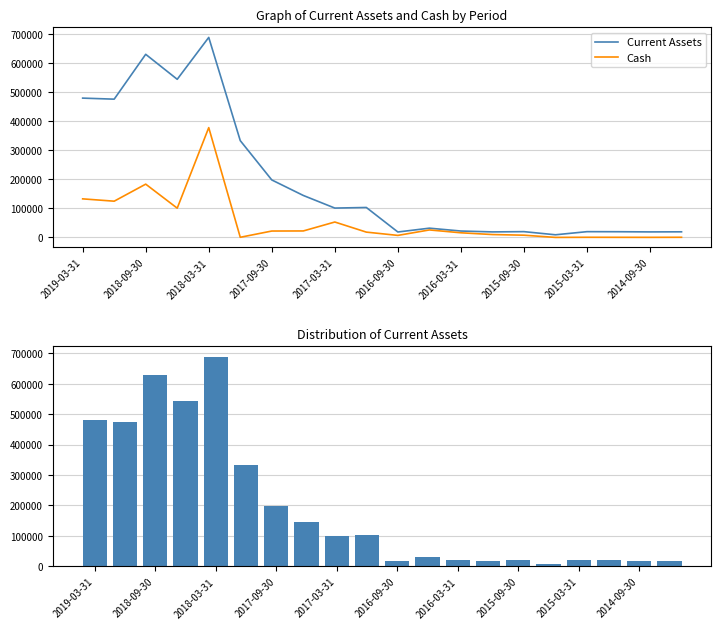

Reading left to right, transcribe all the data shown in this chart.

Current Assets: 478904	475313	629493	543598	687599	332746	197612	144276	100885	102951	18684	31821	21994	19007	19894	9092	19829	19609	18991	19301
Cash: 132590	124591	183170	100593	377471	504	21979	22280	52990	18264	6956	25745	15949	9915	7681	70	511	367	280	532
Current Assets (bar): 478904	475313	629493	543598	687599	332746	197612	144276	100885	102951	18684	31821	21994	19007	19894	9092	19829	19609	18991	19301